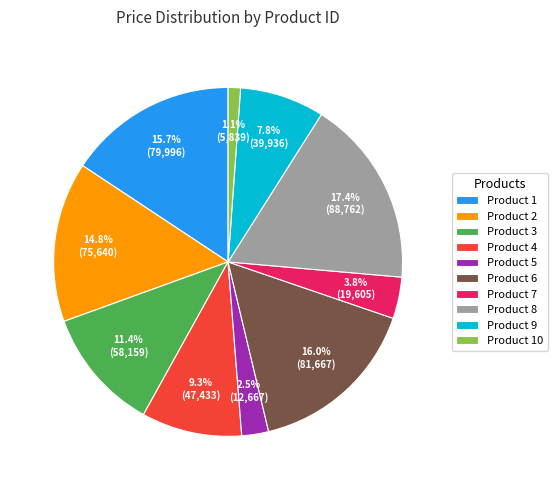

Approximately how many times larger is the value at Product 6 compared to Product 8?

0.9